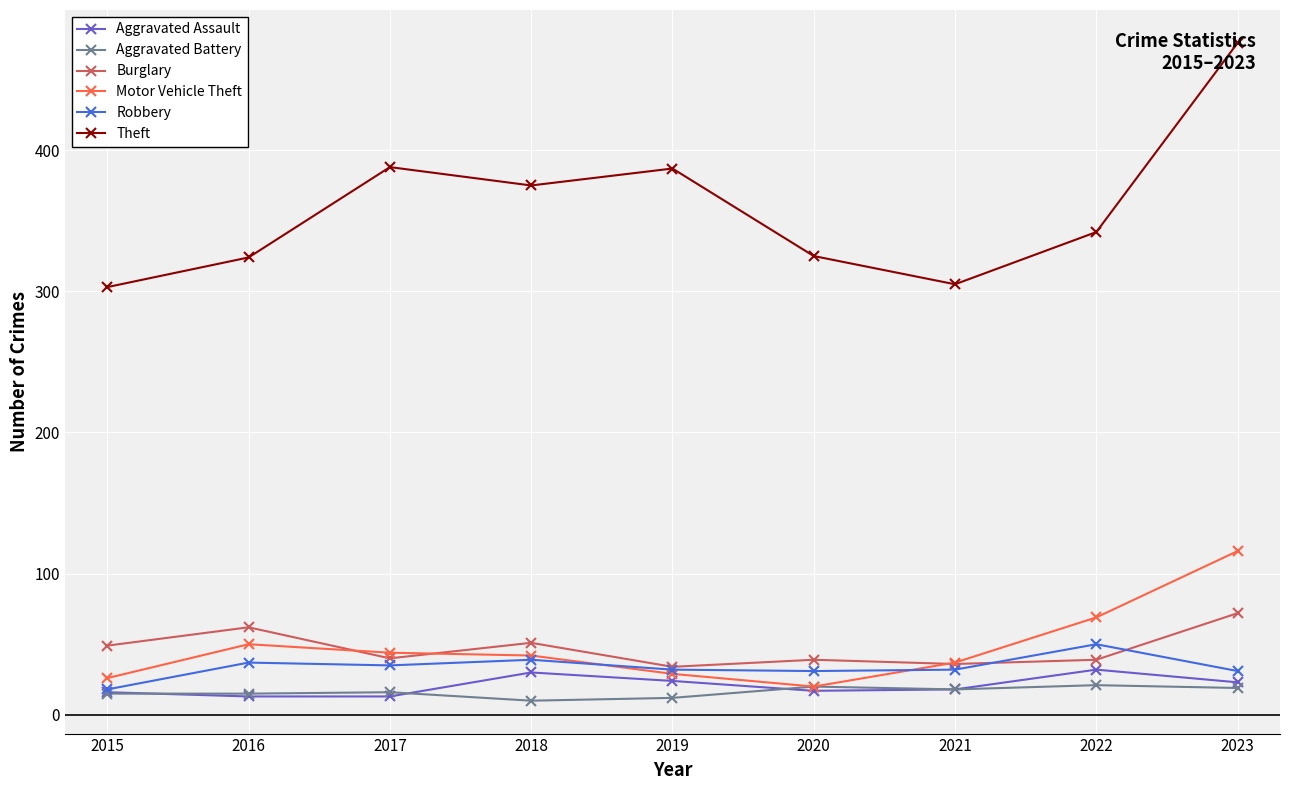

True or false: Theft and Aggravated Battery cross at least once.

False